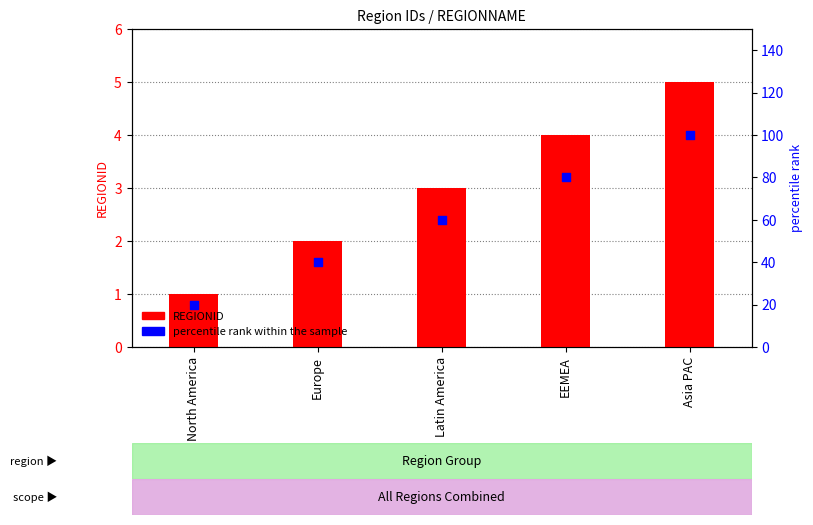

What is the total value across all series at EEMEA?

84